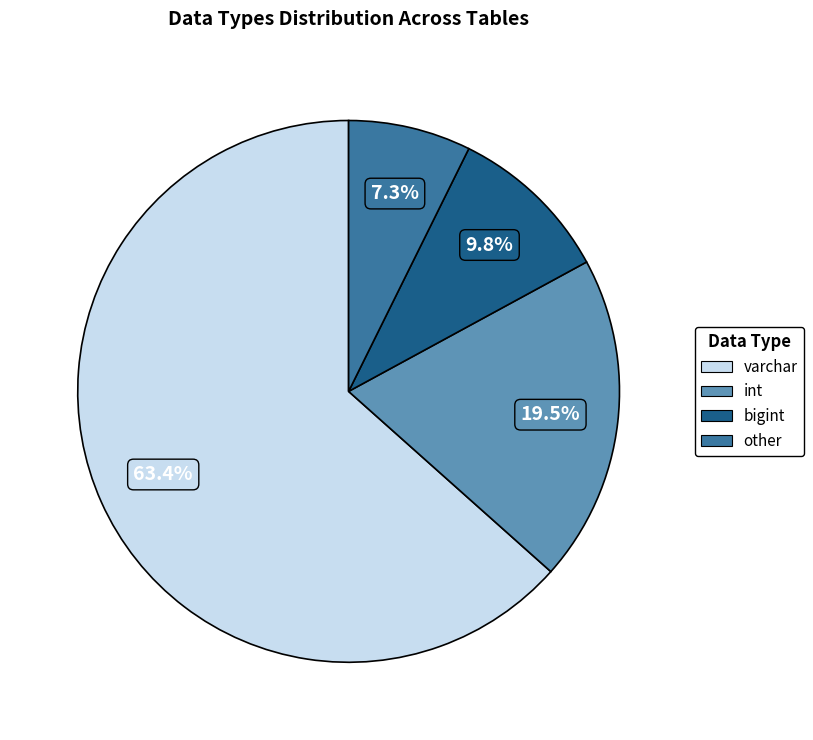

Is there a majority slice in this chart?

Yes